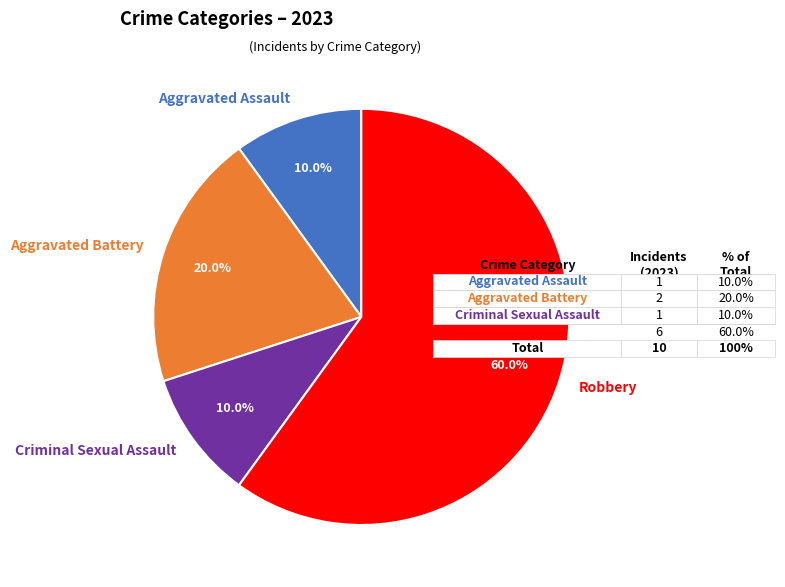

Count the number of slices in the pie.

4